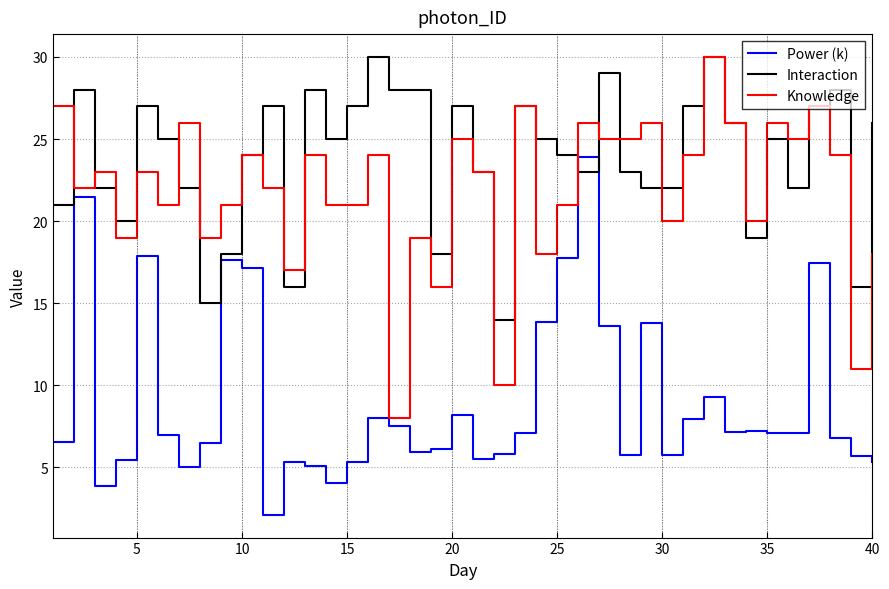

Which series has the largest total across all categories?

Interaction